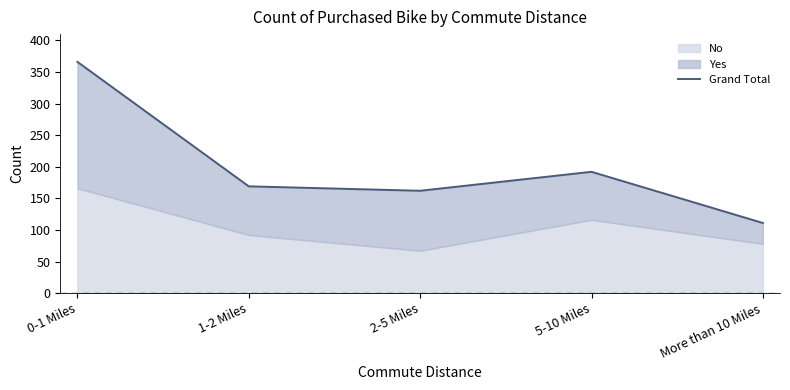

Reading right to left, what are all the values shown in this chart?

More than 10 Miles=111	5-10 Miles=192	2-5 Miles=162	1-2 Miles=169	0-1 Miles=366